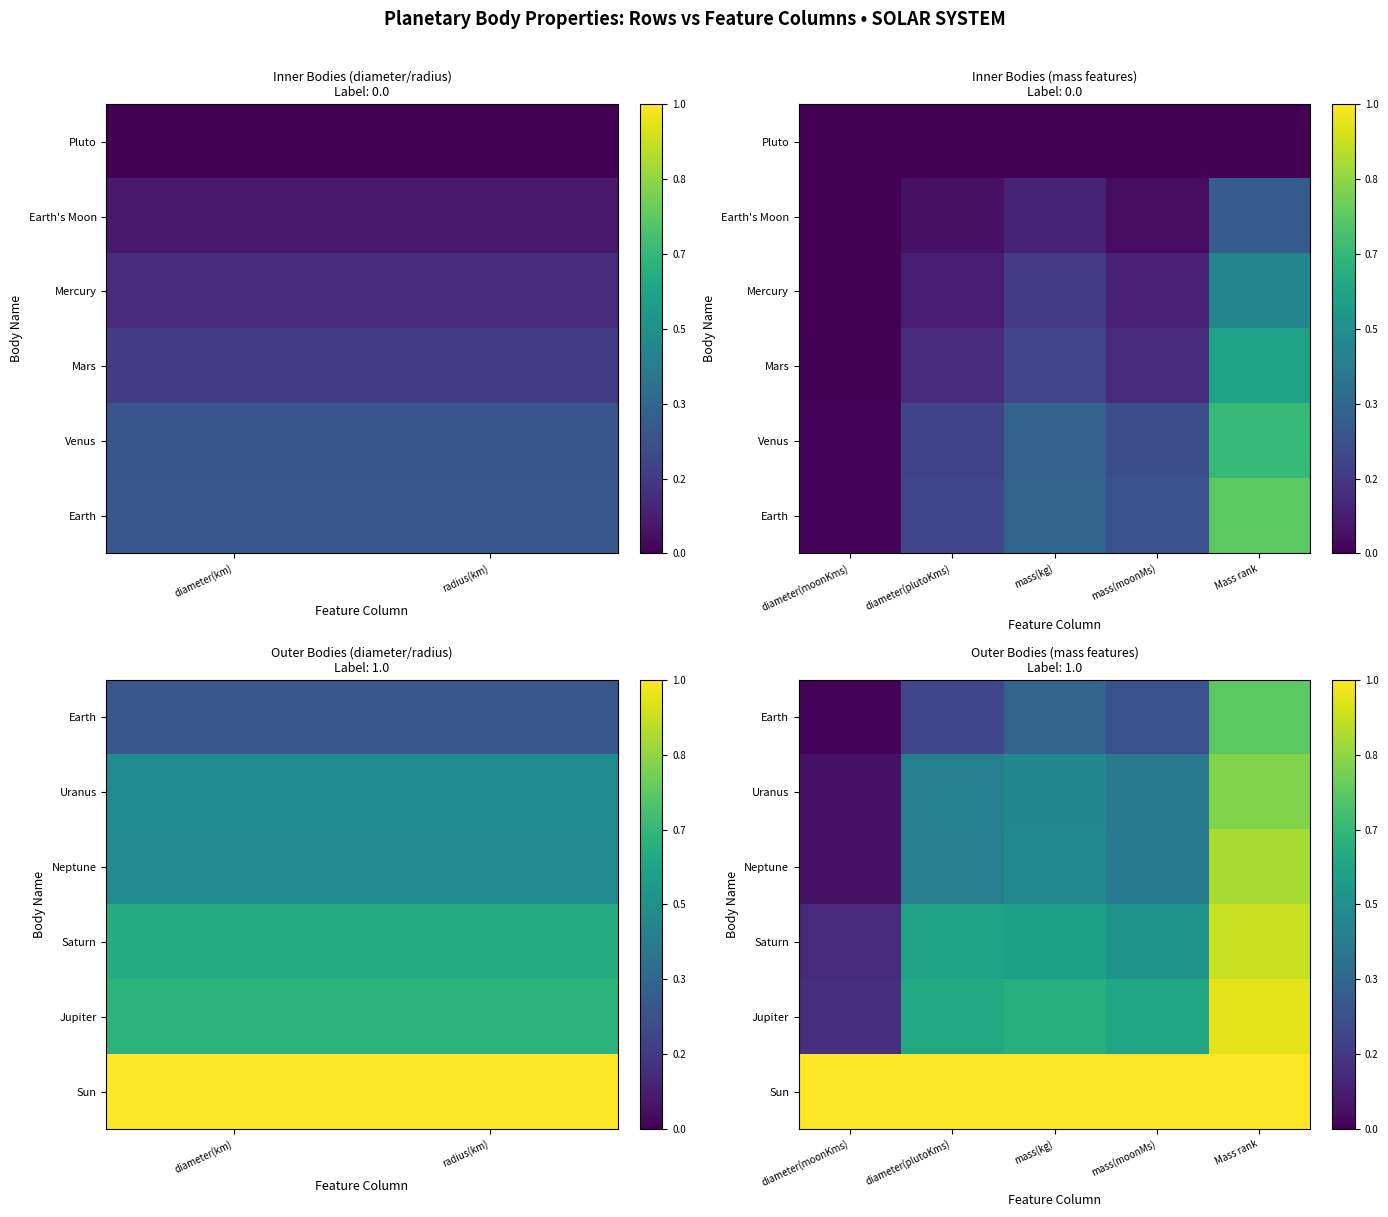

What is the total value across all series at mass(kg)?

3.5